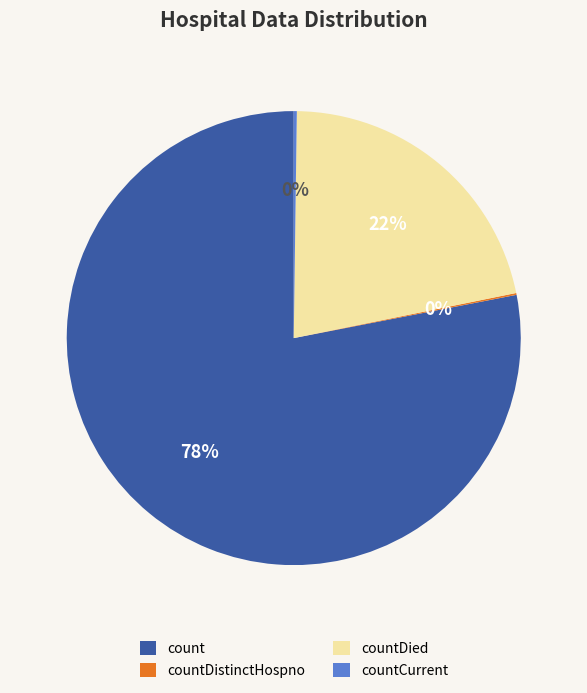

True or false: count accounts for 84% of the total.

False